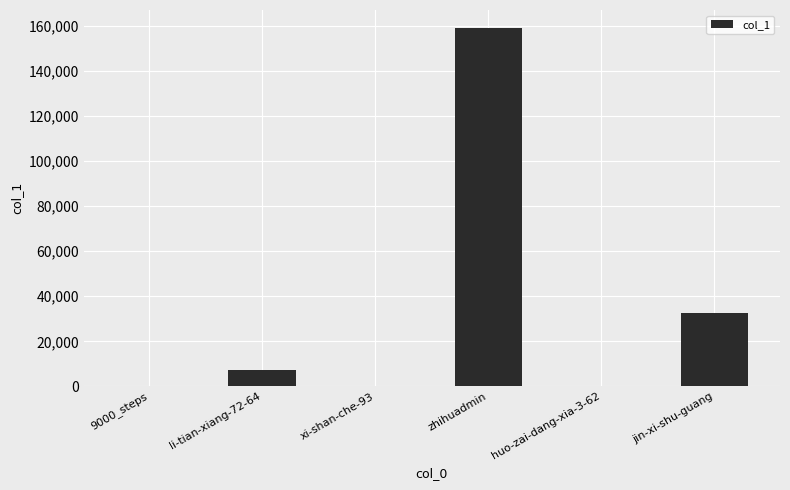

True or false: the data shows 228 at 9000_steps.

True